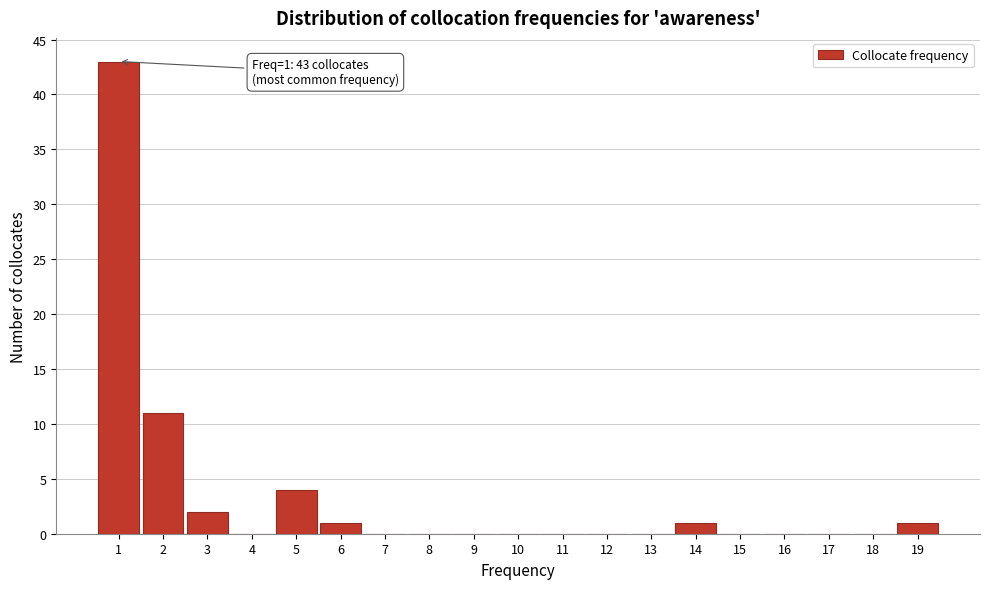

Over which range of the x-axis is the bar tallest?

0.5 to 1.5